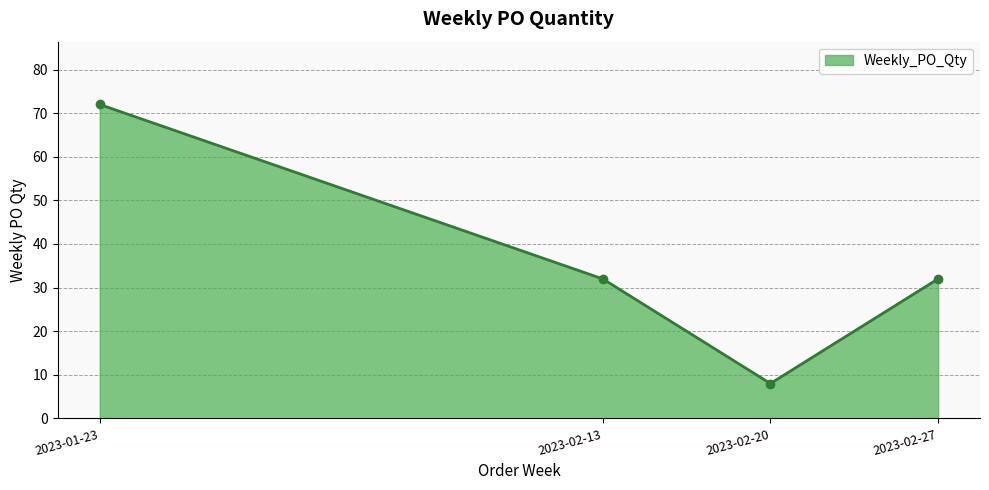

How many points are lower than both their immediate neighbors (excluding endpoints)?

1